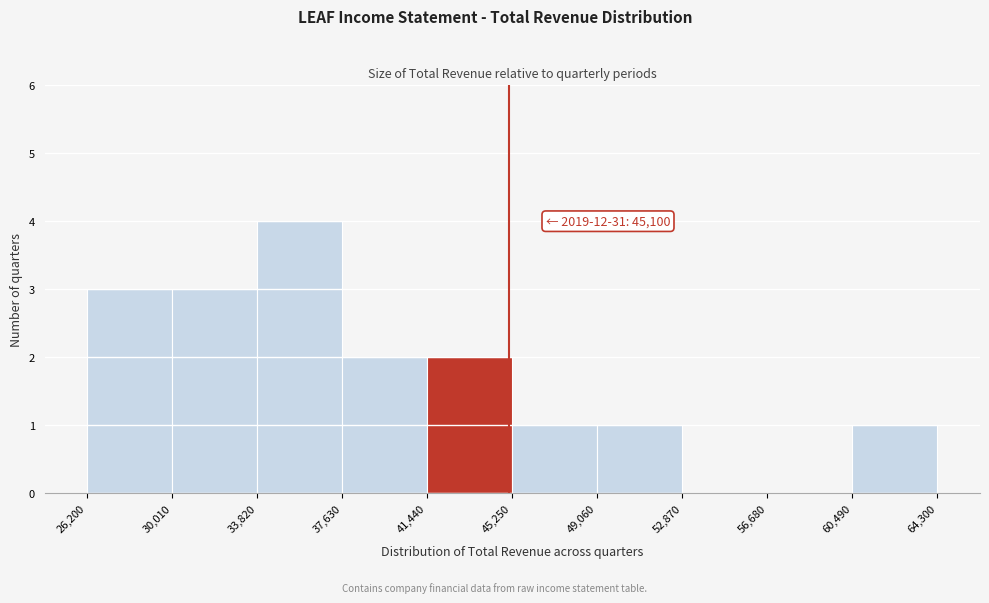

Over which range of the x-axis is the bar tallest?

33,820 to 37,630